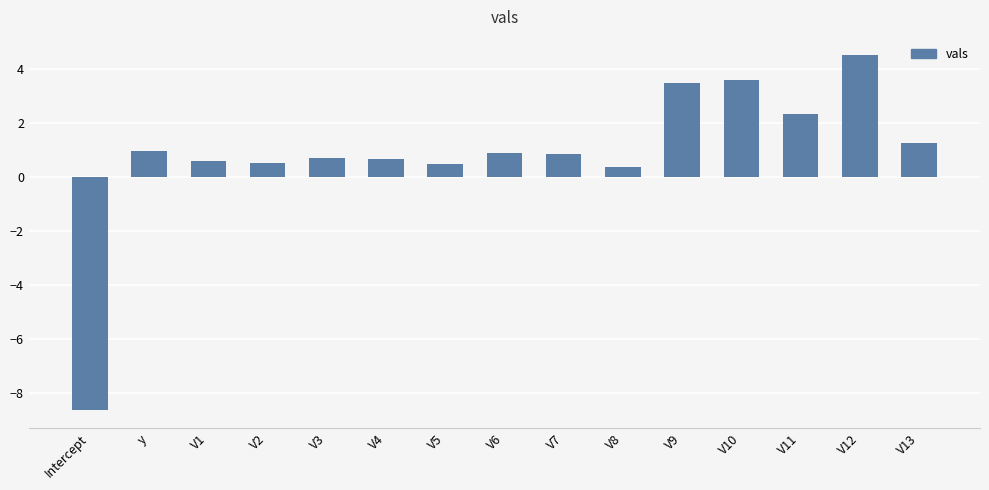

The value at V9 is 5.7. True or false?

False